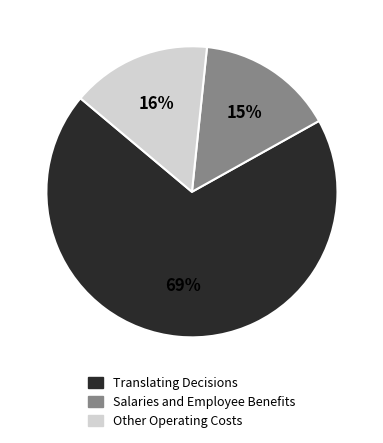

To the nearest percent, what is the average slice percentage?

33%